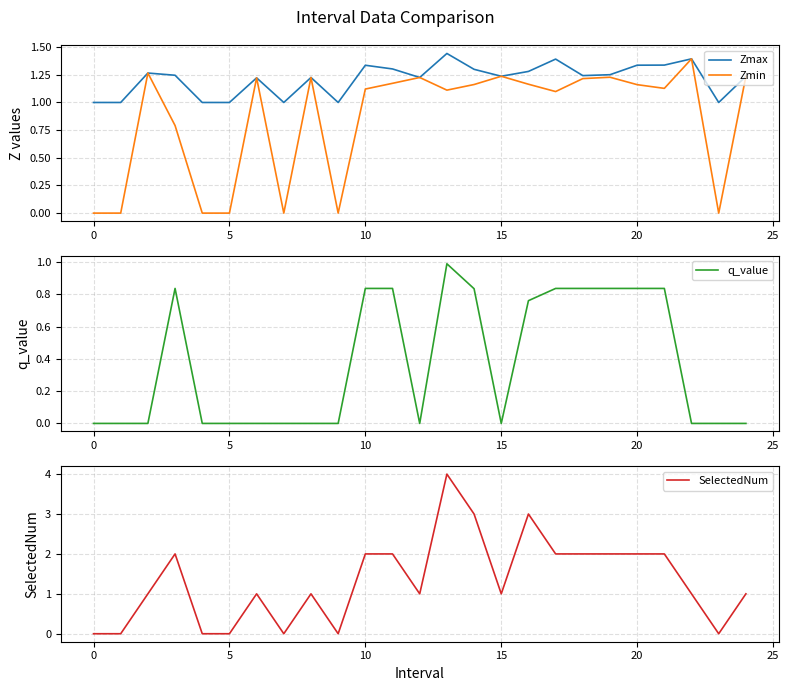

Does the chart display data point markers on the line(s)?

No